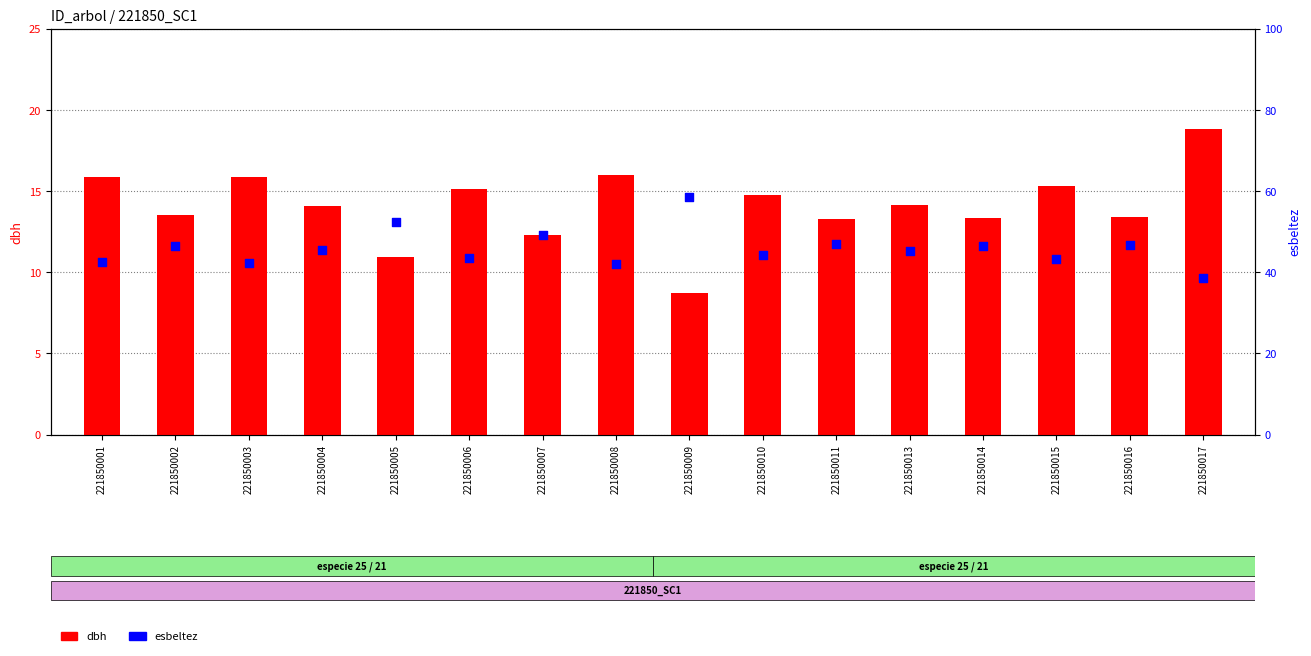

At how many categories does at least one series exceed 25?

16